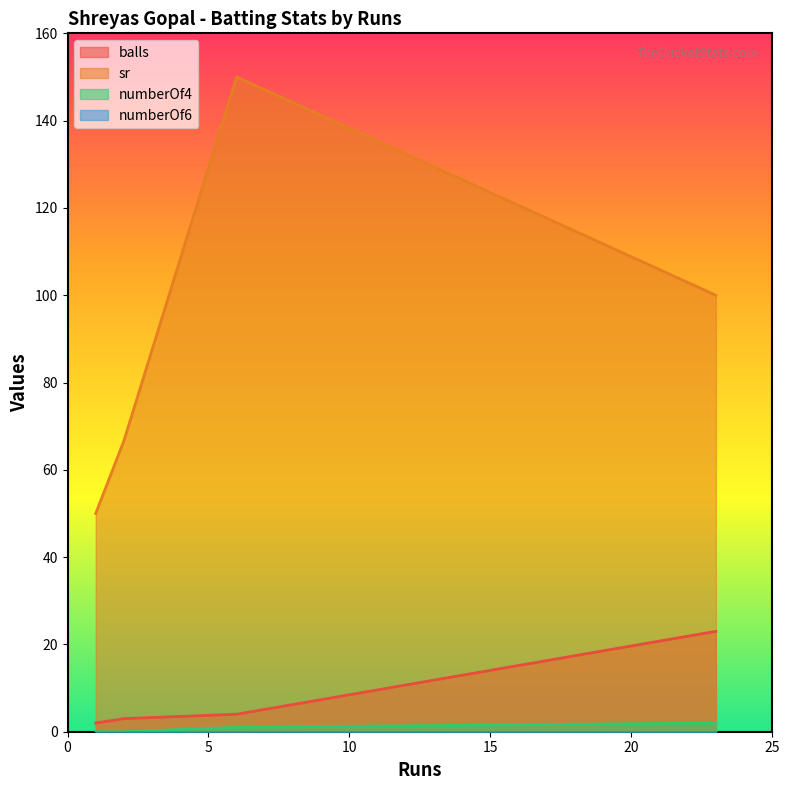

List the series in order of their peak value, lowest first.

numberOf6, numberOf4, balls, sr